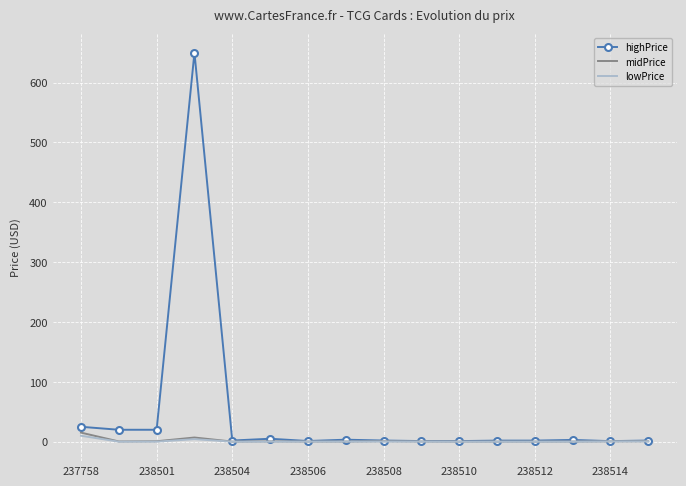

What is the highest value of the highPrice series?

650.0